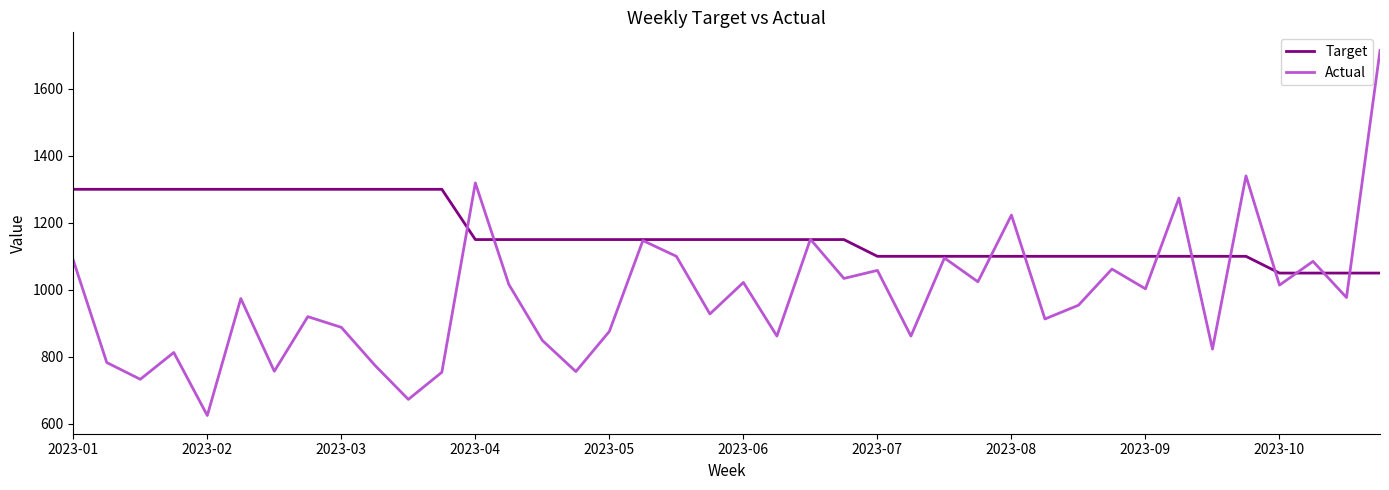

Which series has the largest range (max minus min)?

Actual